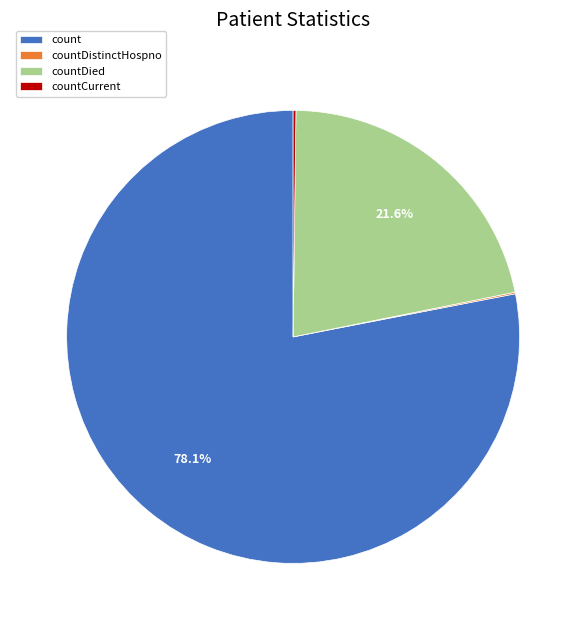

Which slice is the largest?

count